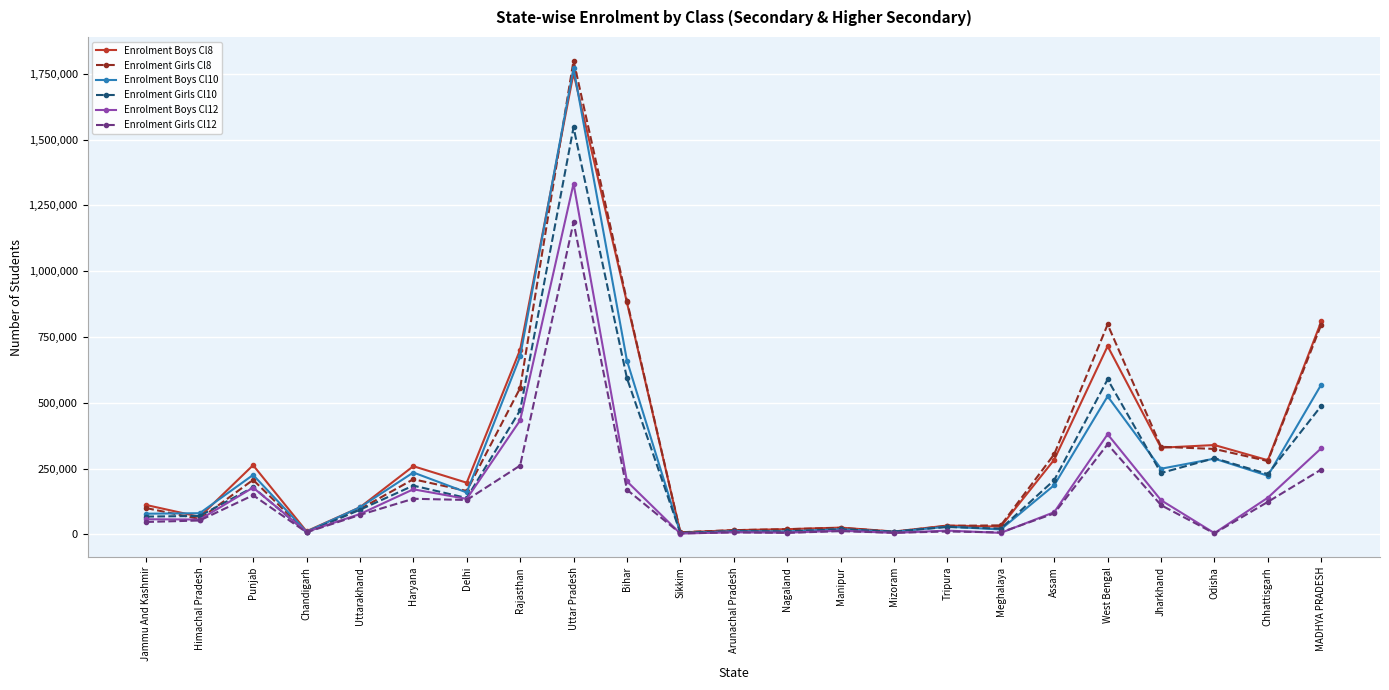

What is the sum of the Enrolment Girls Cl10 values at Chhattisgarh and Mizoram?

239266